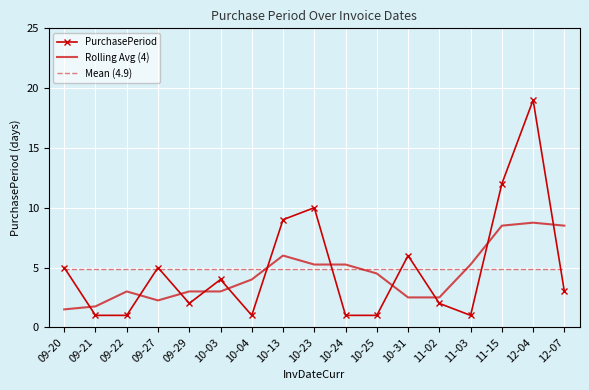

What is the sum of the Mean (4.9) values at 09-29 and 09-22?

9.8